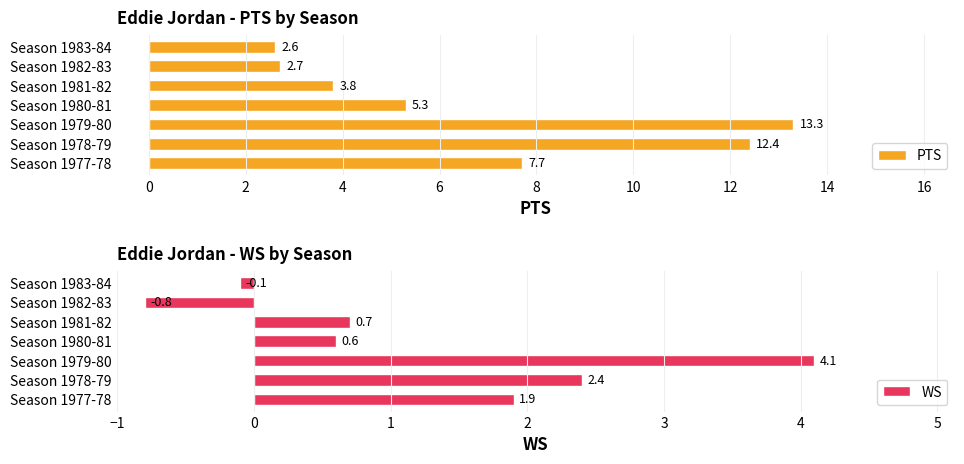

What is the smallest value displayed?

-0.8